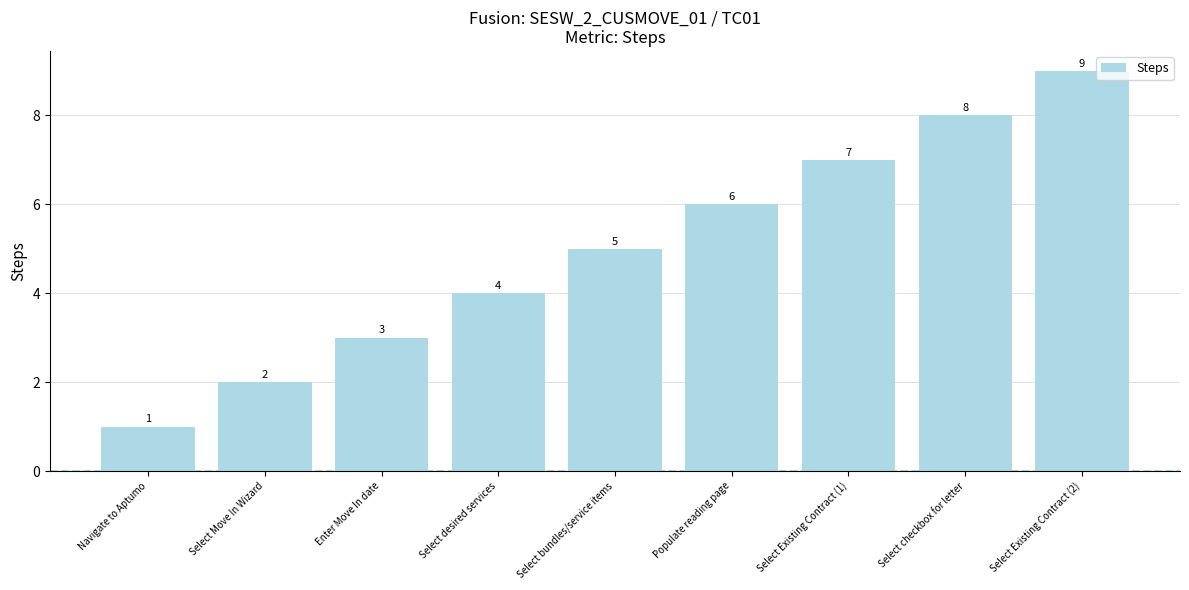

Reading left to right, what are all the values shown in this chart?

Navigate to Aptumo=1	Select Move In Wizard=2	Enter Move In date=3	Select desired services=4	Select bundles/service items=5	Populate reading page=6	Select Existing Contract (1)=7	Select checkbox for letter=8	Select Existing Contract (2)=9